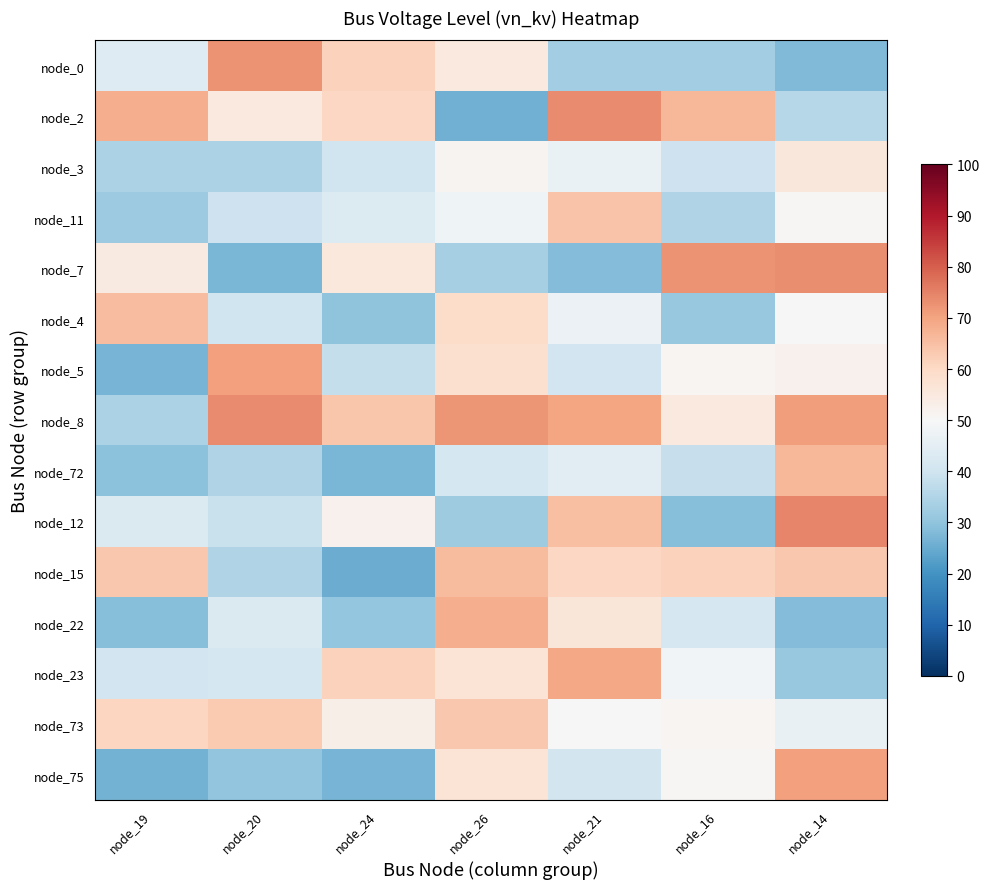

What is the difference between the highest and lowest values at node_21?

45.2